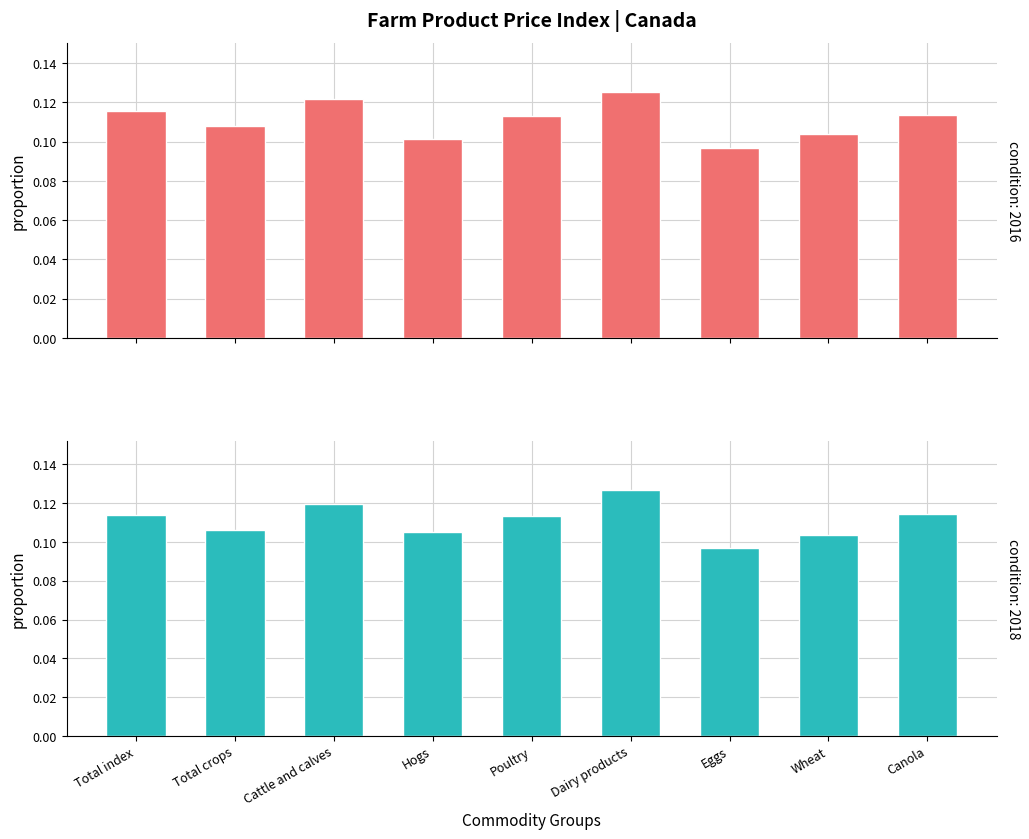

Are the bars horizontal?

No